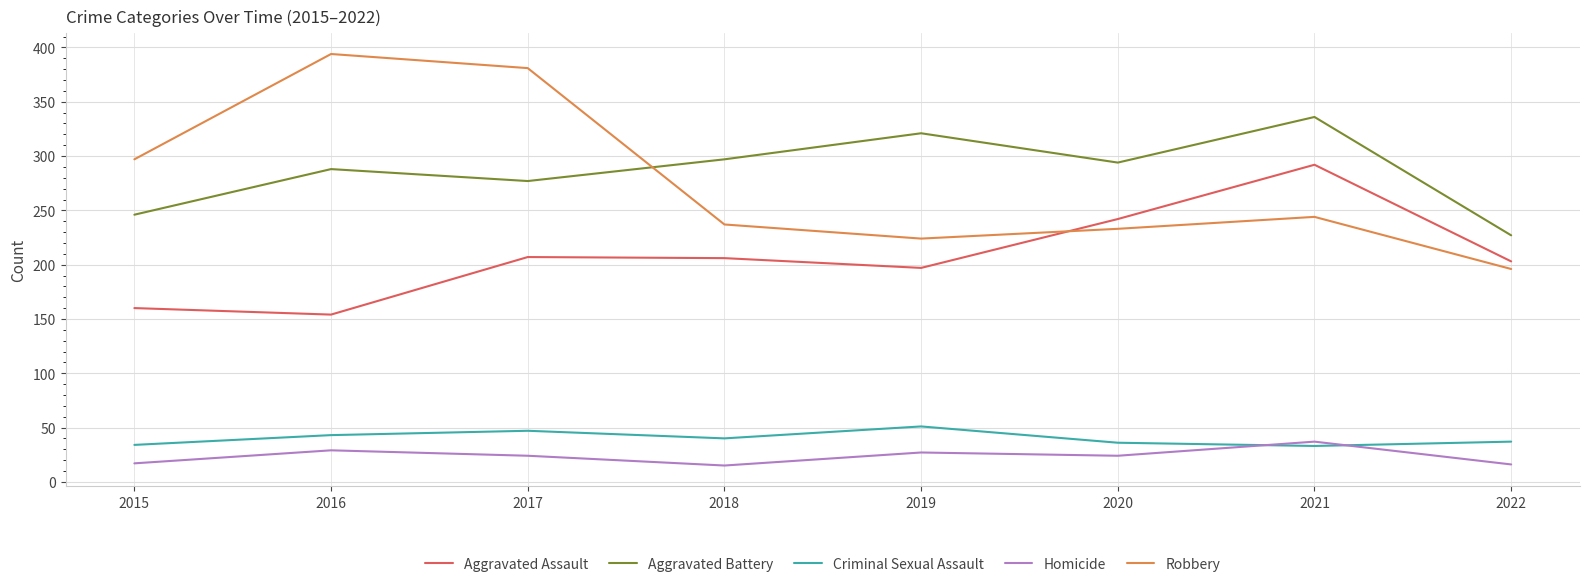

At how many categories does at least one series exceed 17?

8